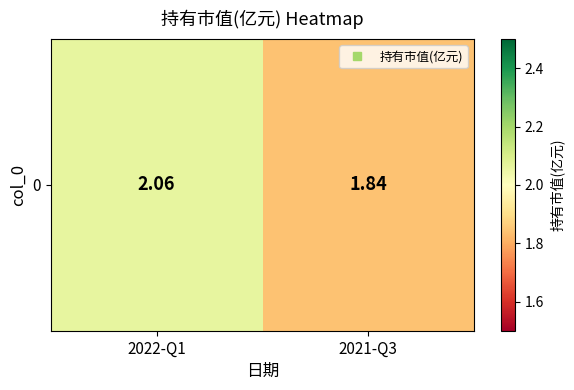

Count the values in the range 1 to 2.

1